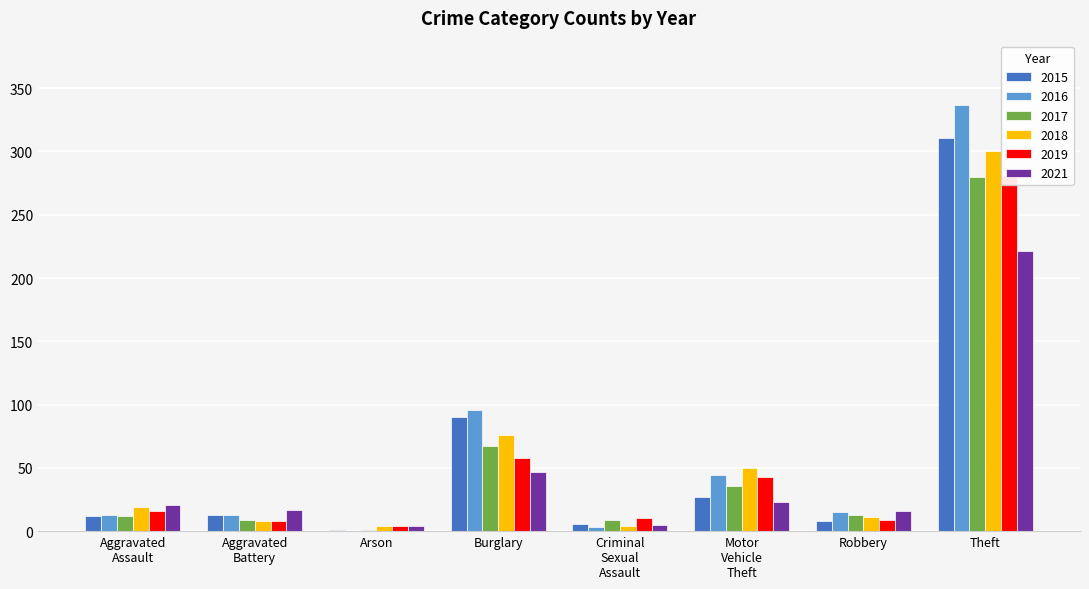

What is the value of the 2015 bar at the 2nd from the left?

13